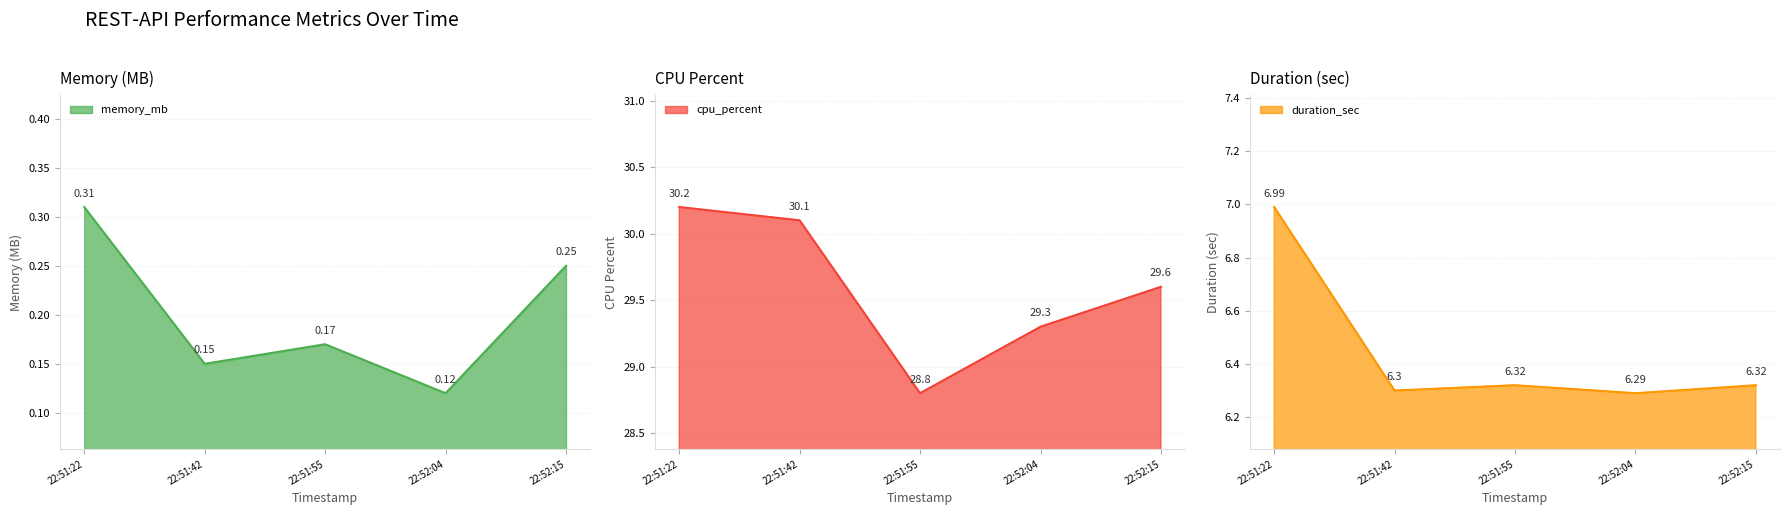

What is the value of the memory_mb point at the 5th from the left?

0.2